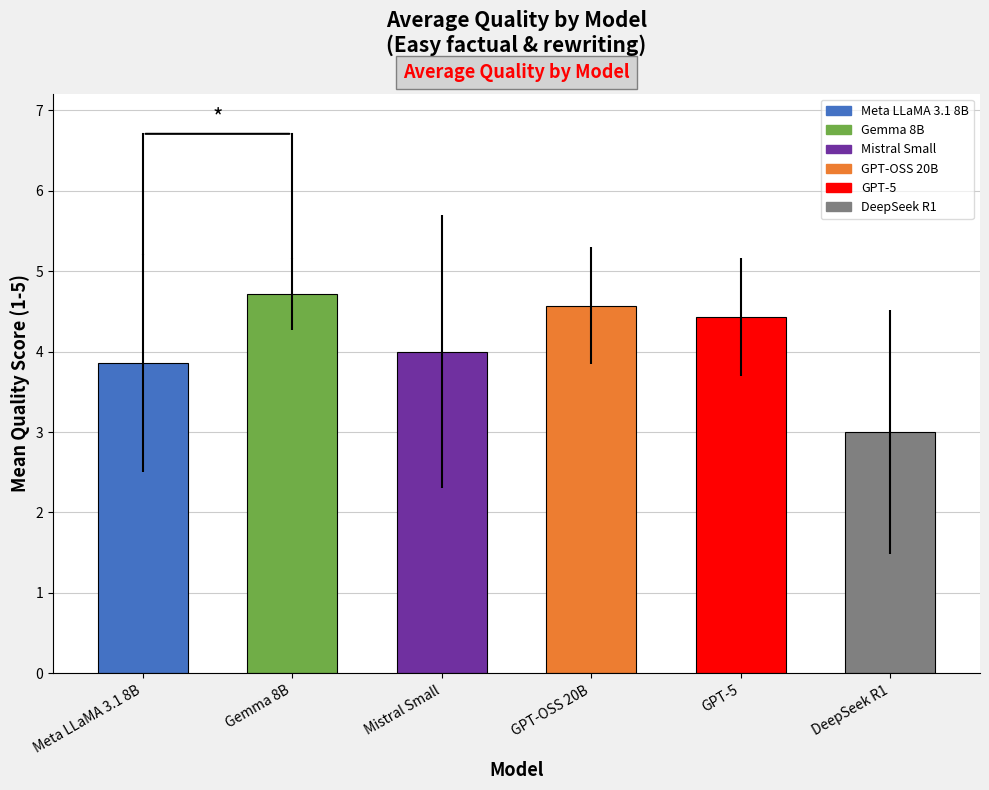

What are all the series names shown in the legend?

Meta LLaMA 3.1 8B, Gemma 8B, Mistral Small, GPT-OSS 20B, GPT-5, DeepSeek R1